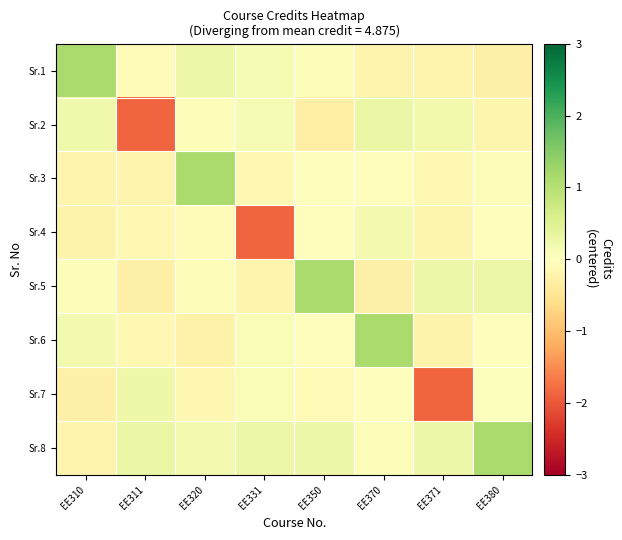

Between EE350 and EE370, which series saw the biggest shift?

Sr.5